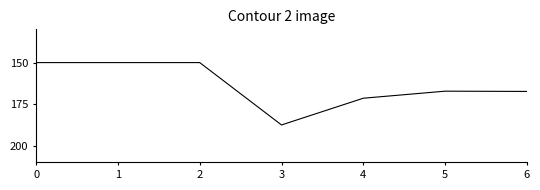

True or false: the data has more than 2 interior local peaks.

False